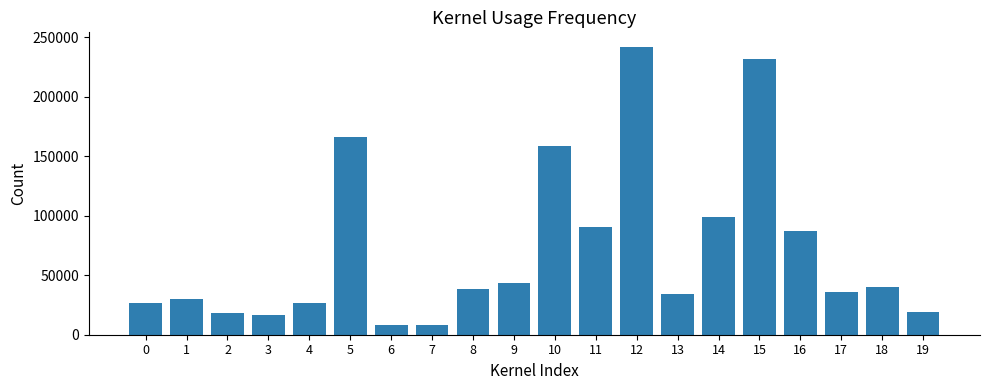

What is the smallest value displayed?

7787